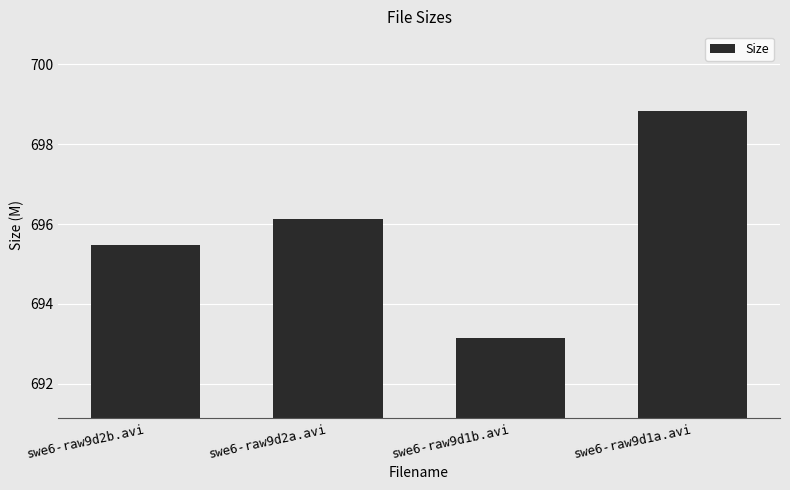

How many data points are above 696?

2